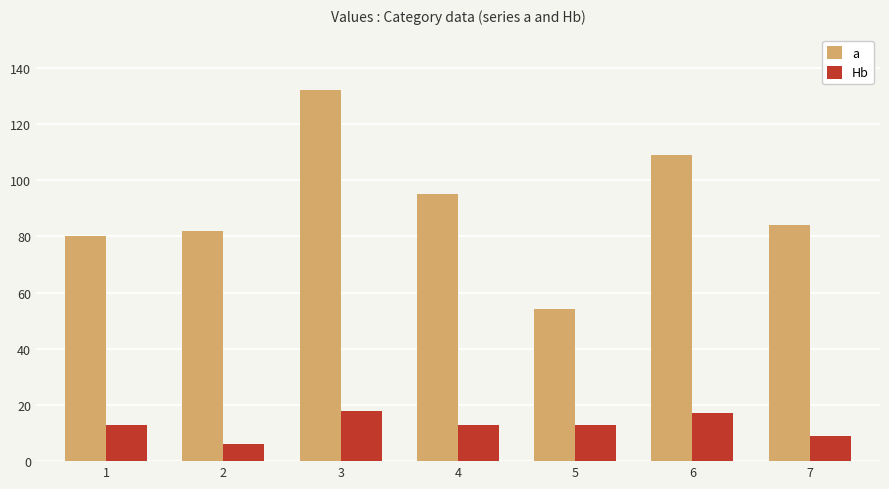

What is the total value across all series at 7?

93